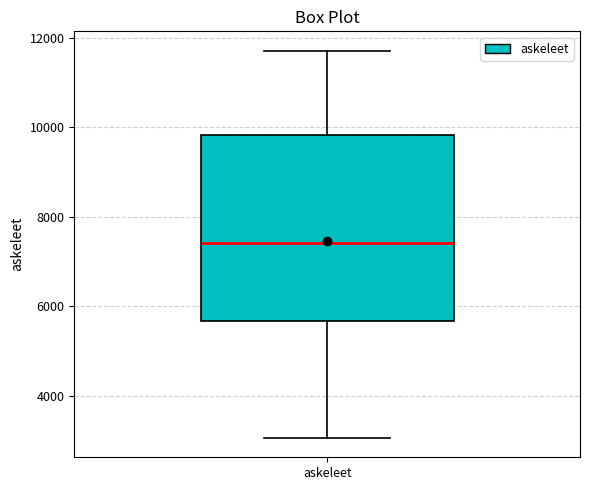

Transcribe this box plot: give where the median line is, the range the box spans, and where the two whiskers end, as read against the y-axis. The values are not printed on the chart, so give them approximately, as read against the axis.

median 7400, box 5600 to 9800, whiskers 3000 to 11800